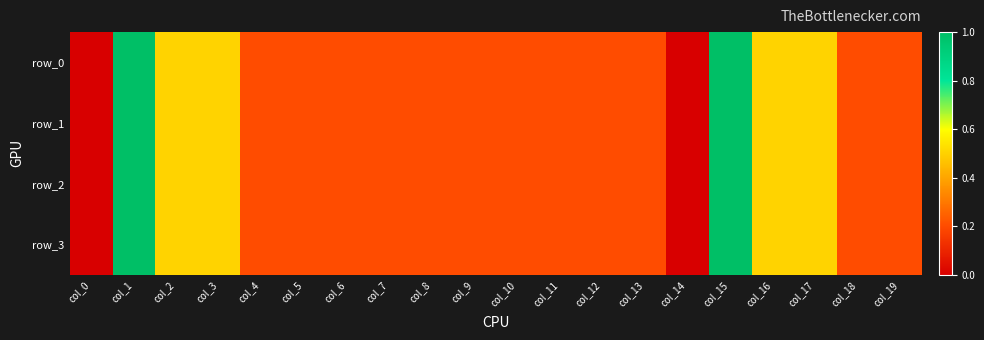

At how many categories does at least one series exceed 0?

18